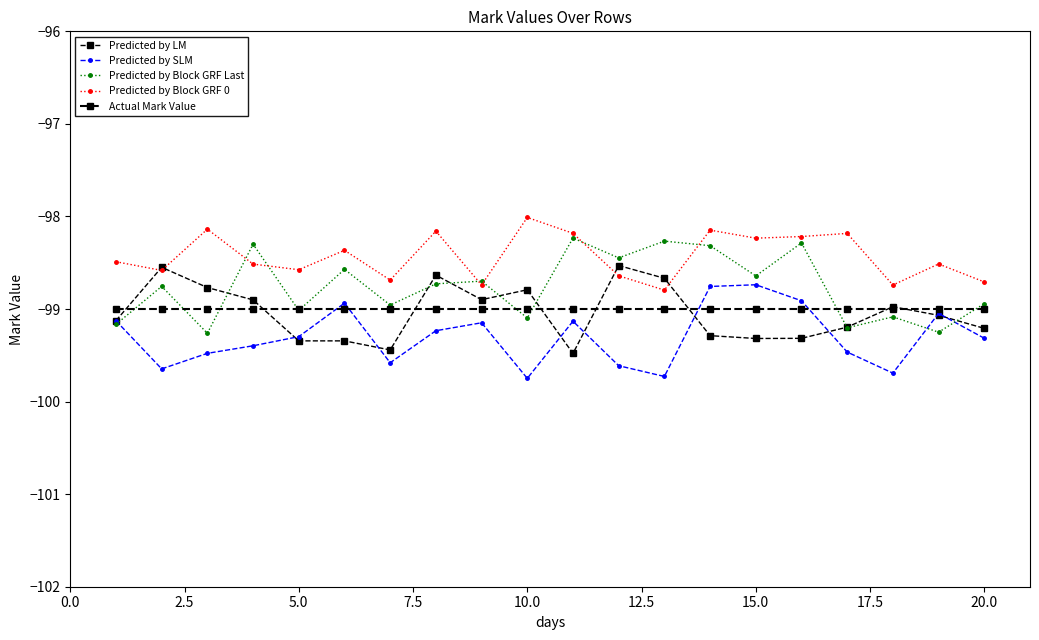

Does the chart have visible grid lines?

No